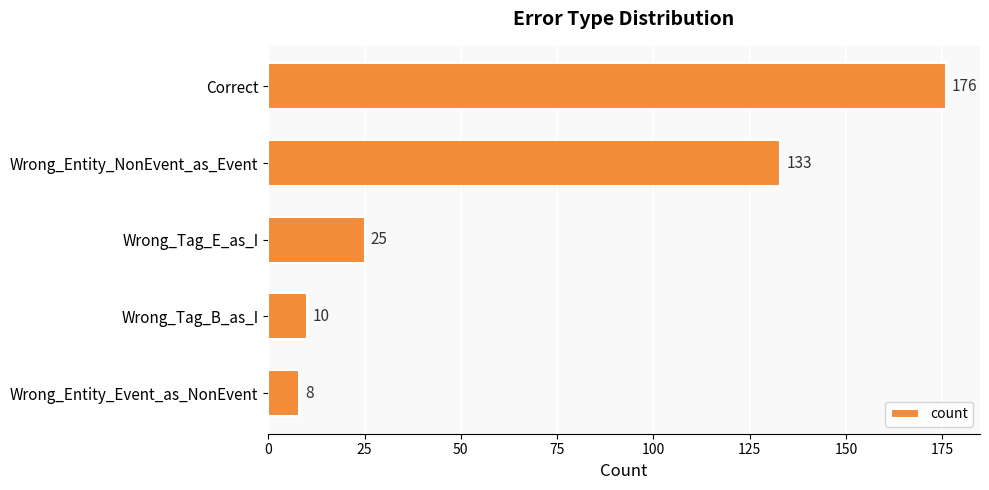

What is the average value?

70